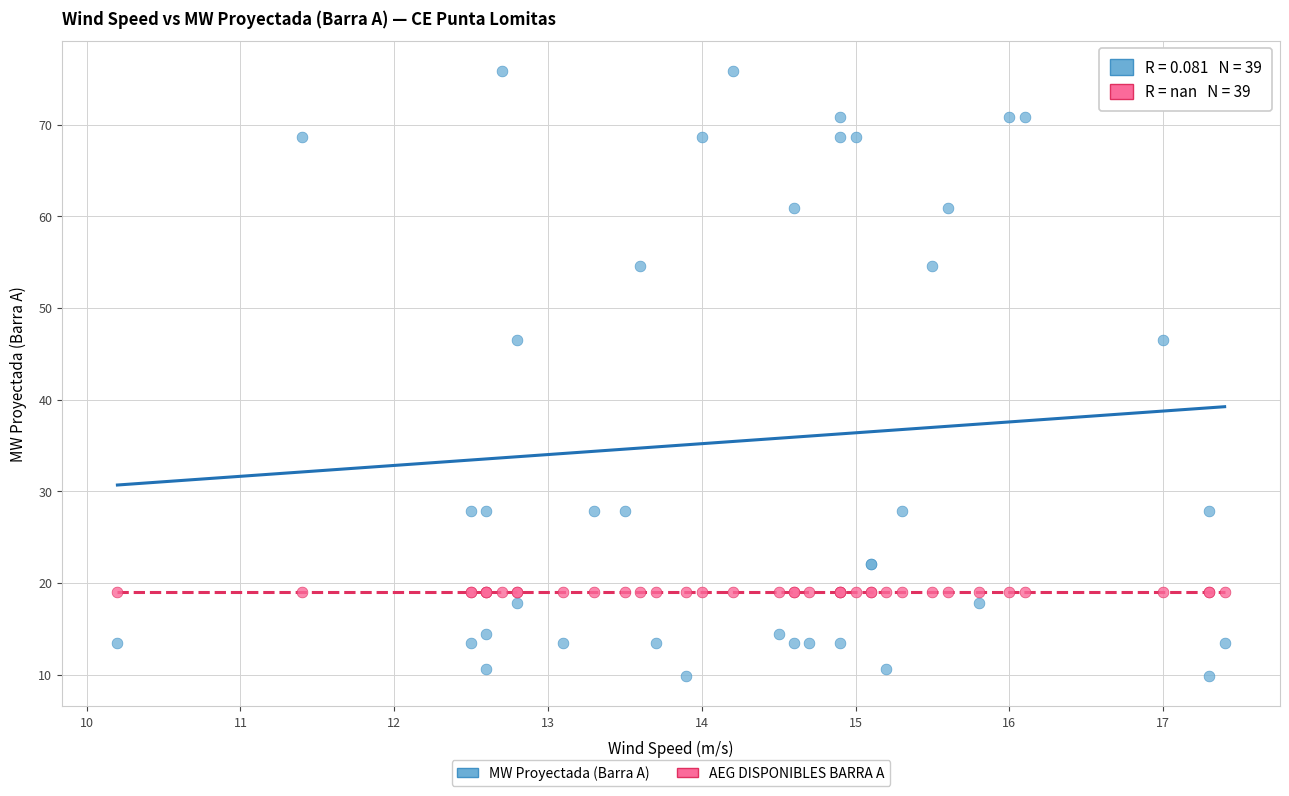

Which series reaches the maximum Y coordinate?

MW Proyectada (Barra A)